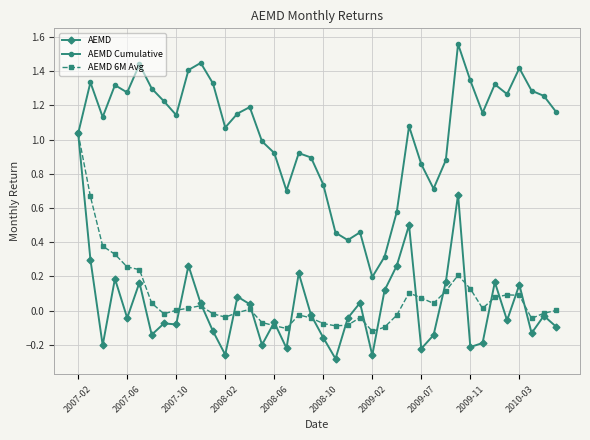

True or false: AEMD 6M Avg has more than 1 interior local peaks.

True